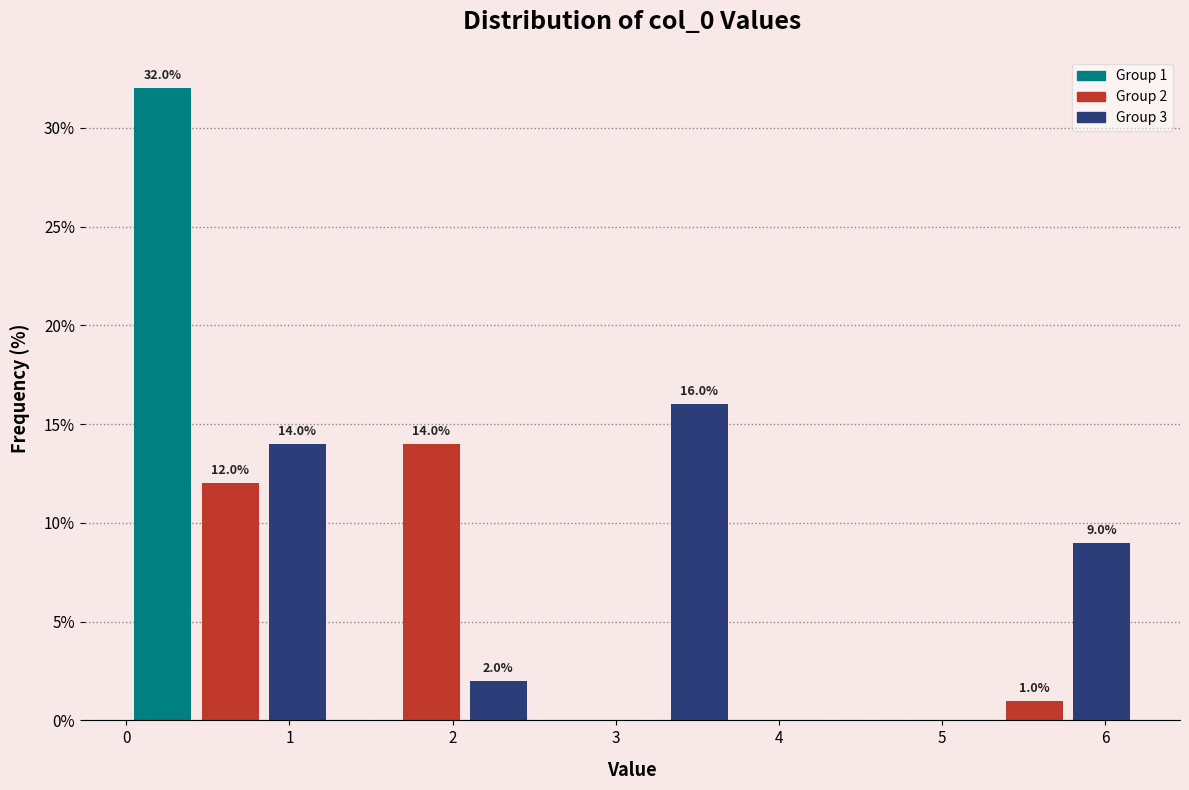

Over which range of the x-axis is the bar tallest?

0.0 to 0.4